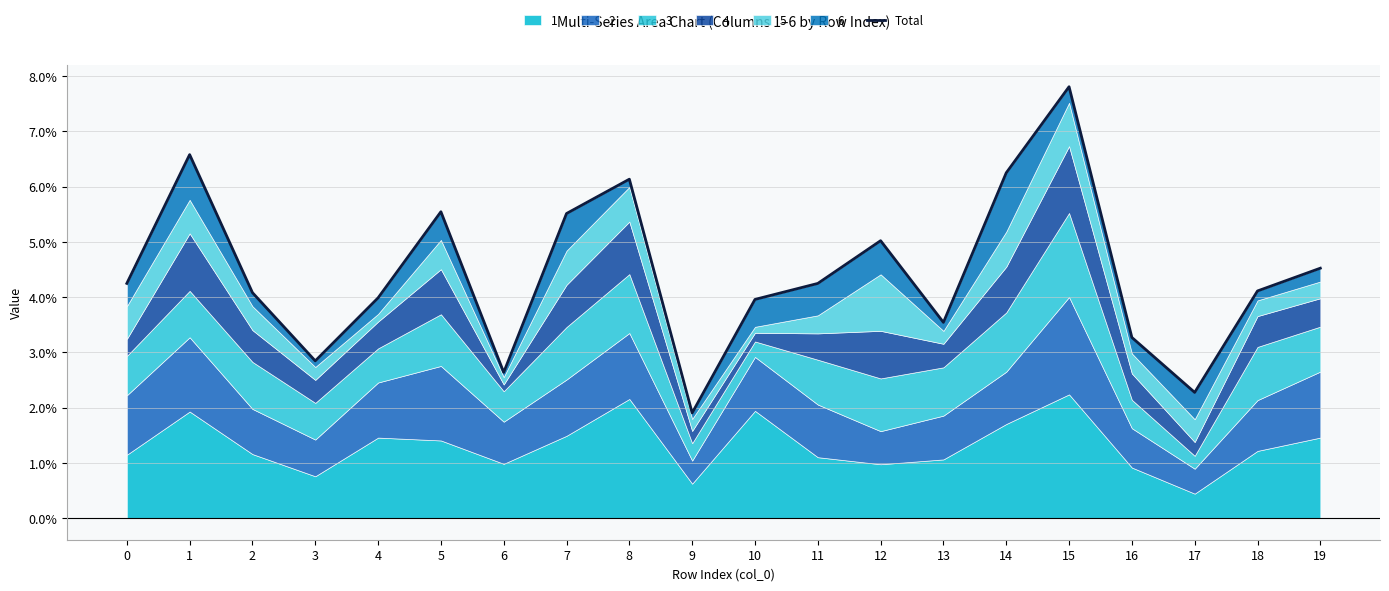

Reading left to right, list all the values displayed in this chart.

0=0.0	1=0.1	2=0.0	3=0.0	4=0.0	5=0.1	6=0.0	7=0.1	8=0.1	9=0.0	10=0.0	11=0.0	12=0.1	13=0.0	14=0.1	15=0.1	16=0.0	17=0.0	18=0.0	19=0.0